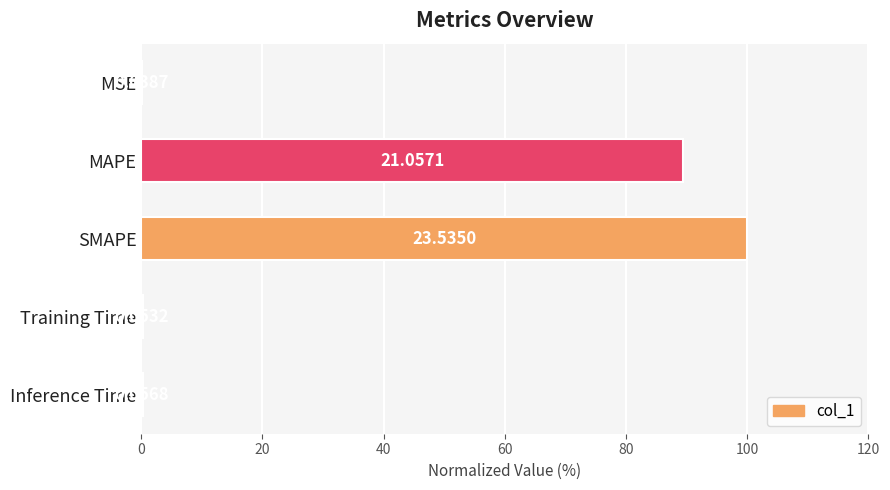

Are the bars horizontal?

Yes